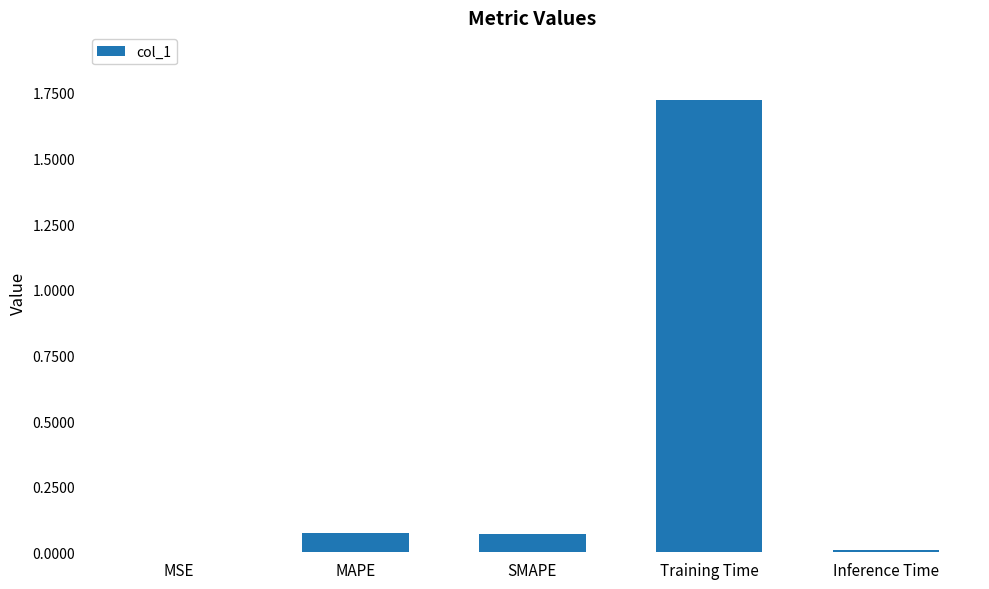

Which label corresponds to the largest value in the chart?

Training Time